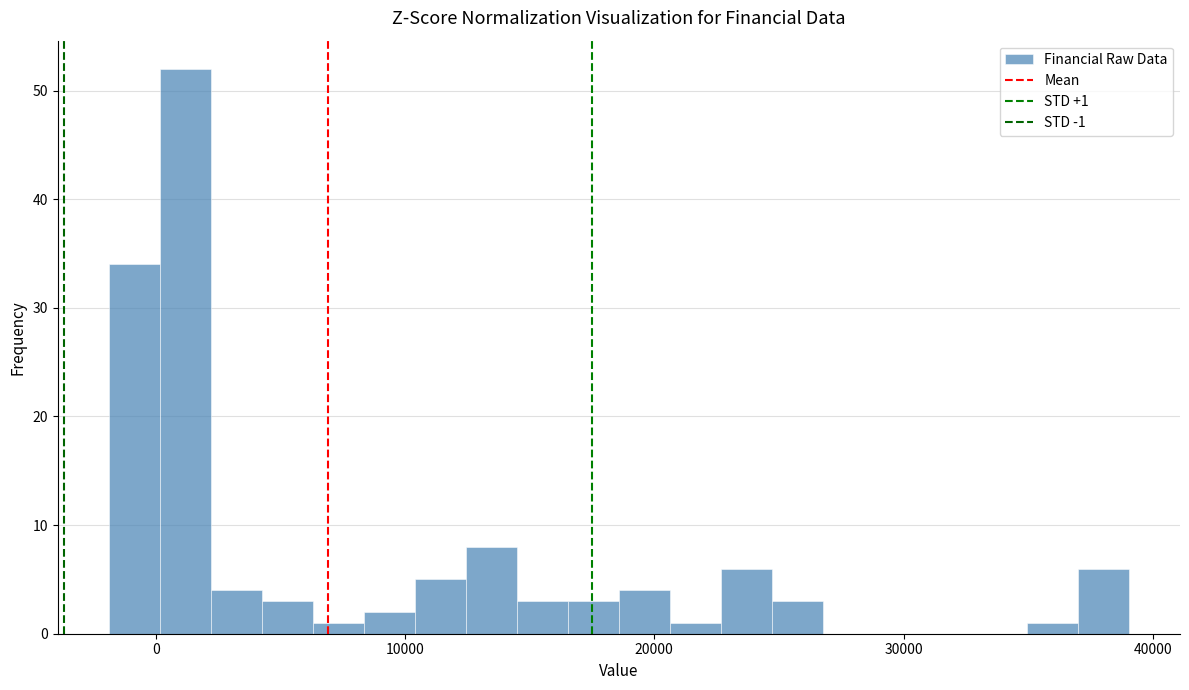

Around what value on the x-axis is the tallest bar? Give the approximate position of its centre, as read against the axis.

1000